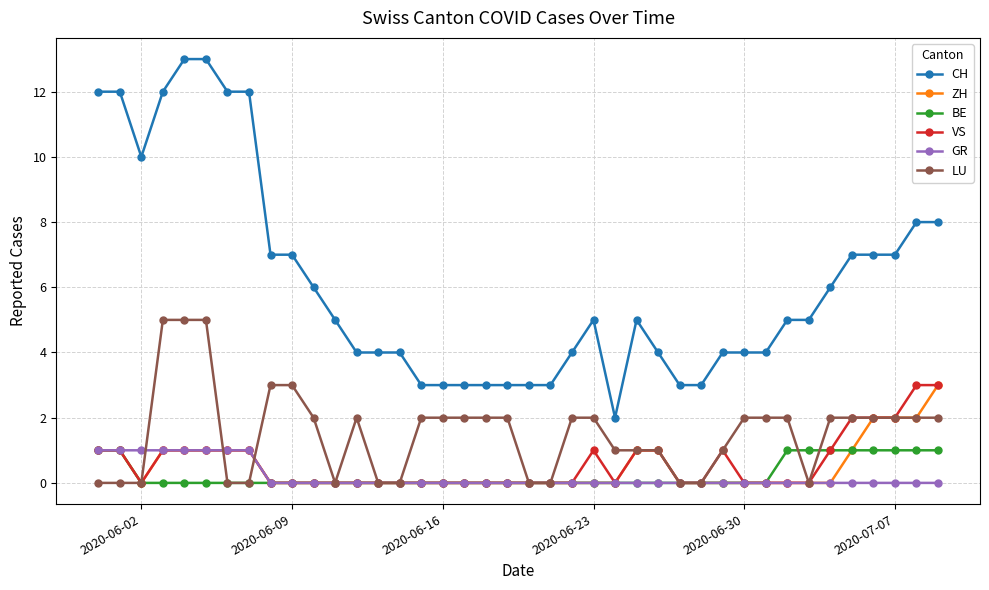

How many data points does each series have?

40